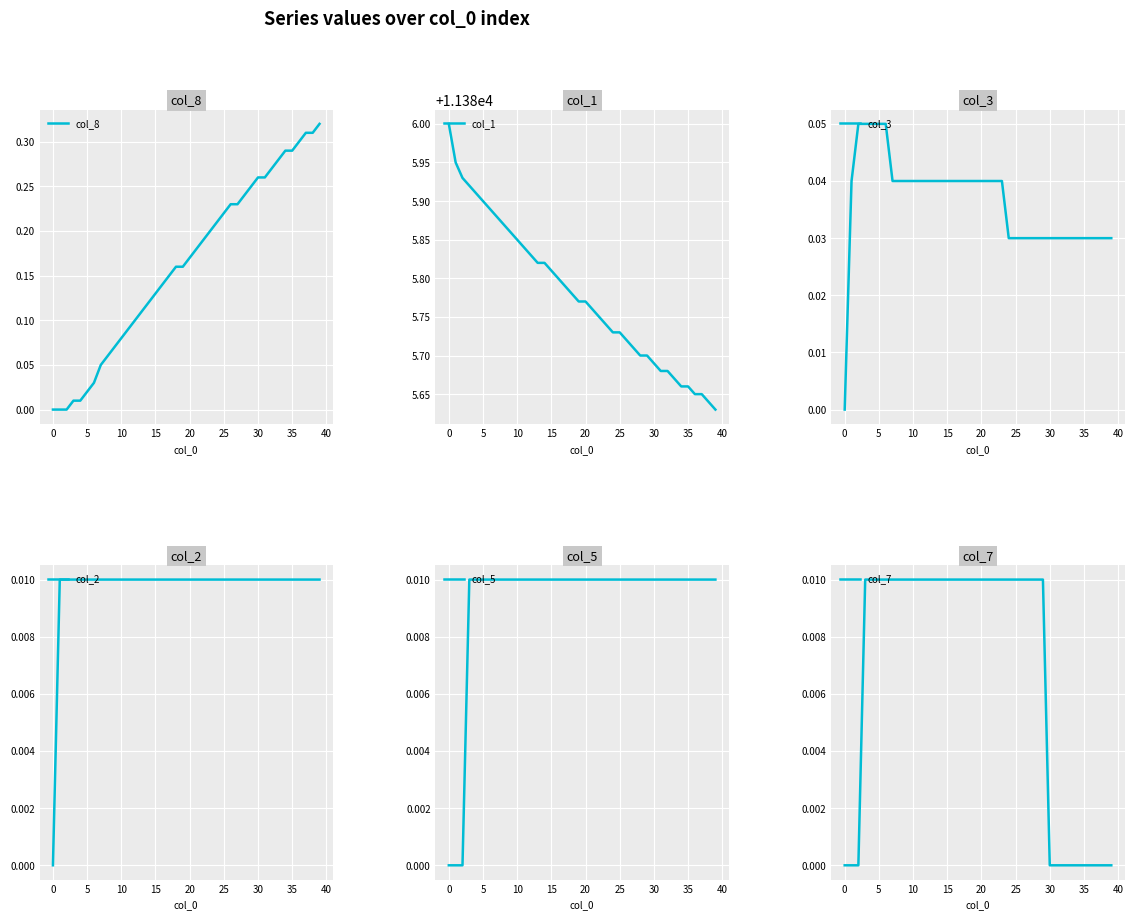

Rank the series at 31 from lowest to highest value.

col_7, col_2, col_5, col_3, col_8, col_1